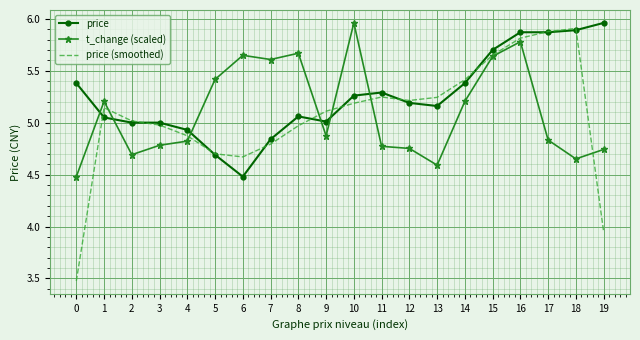

Is it true that price (smoothed) equals 3.6 at 12?

False